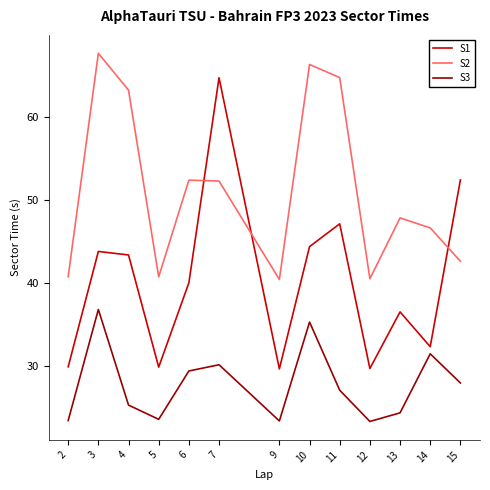

How many interior local valleys does the S2 series have?

3